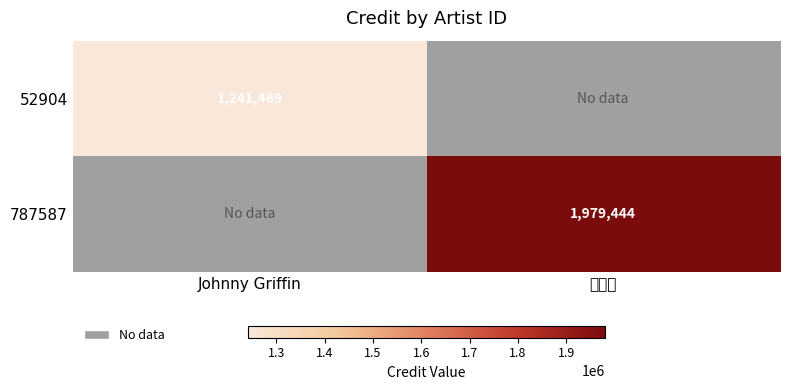

True or false: 787587 has a value of 1979444 at 辻仁成.

True